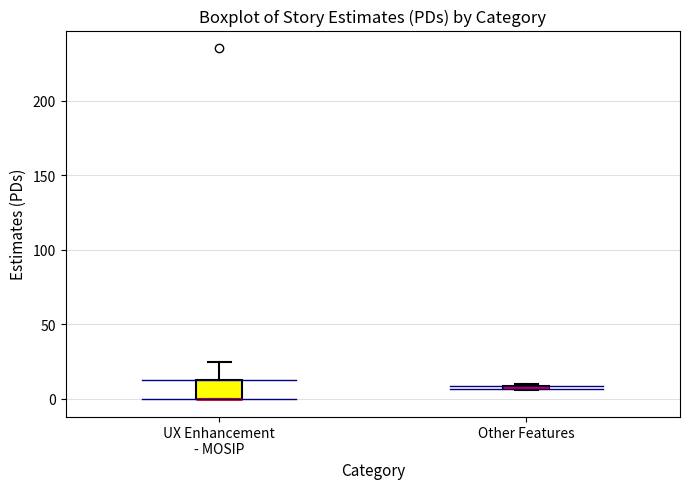

Where is the lower edge of the box for Other Features on the y-axis? The values are not printed on the chart, so give them approximately, as read against the axis.

5